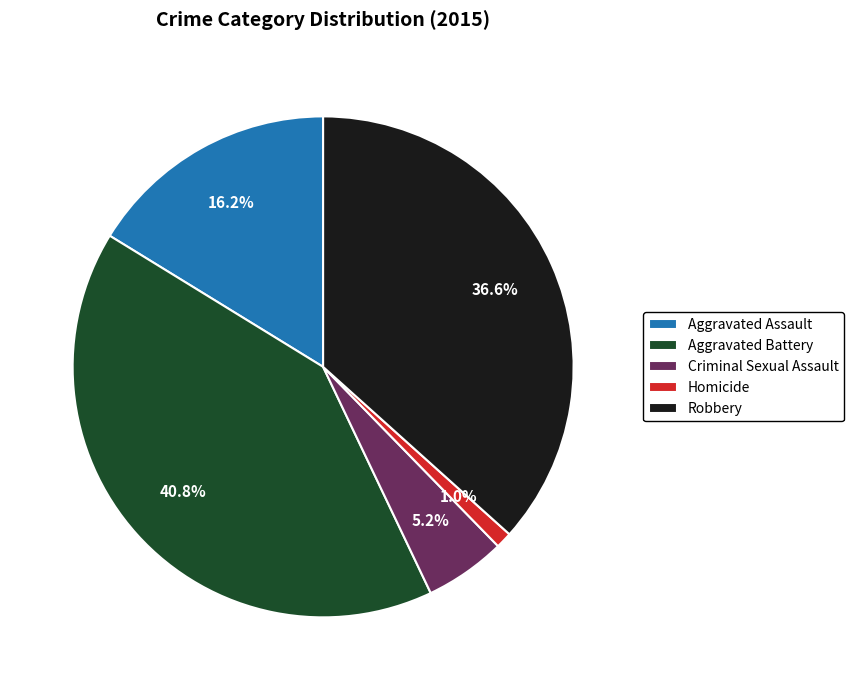

To the nearest percent, what is the difference between the largest and smallest slice percentages?

40%